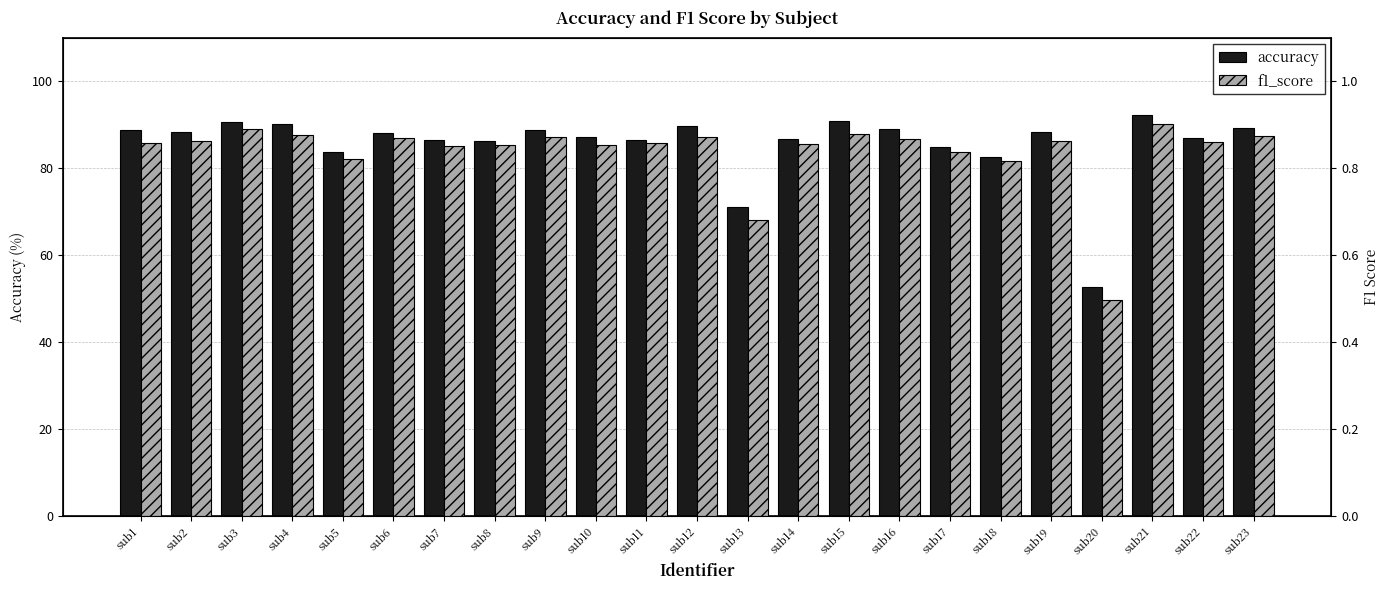

Where is accuracy nearest to the value 72?

sub13